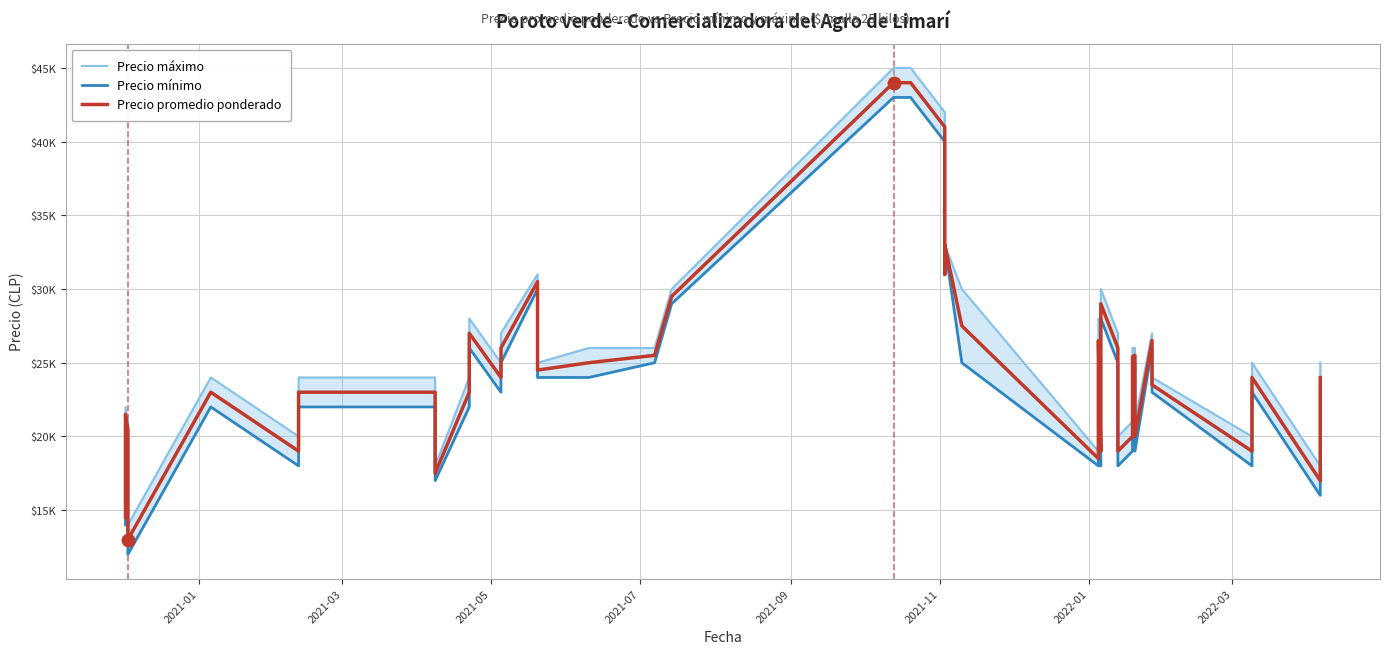

True or false: Precio promedio ponderado and Precio máximo cross at least once.

False